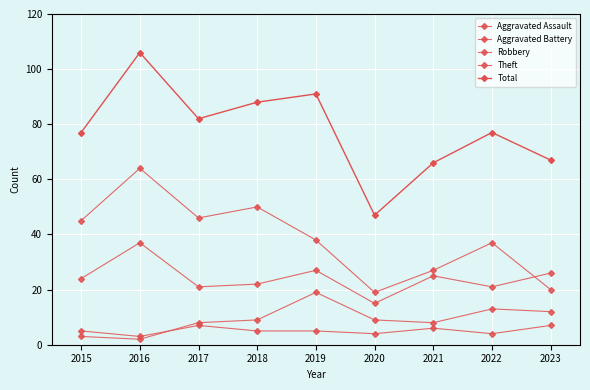

What is the spread (max minus min) of values at 2019?

86